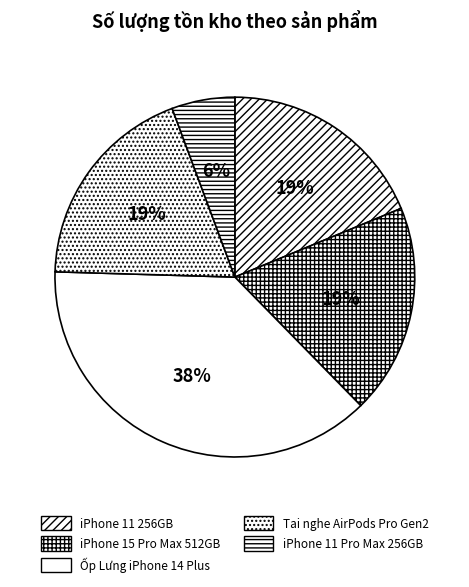

Approximately how many times larger is the value at iPhone 11 256GB compared to Tai nghe AirPods Pro Gen2?

1.0